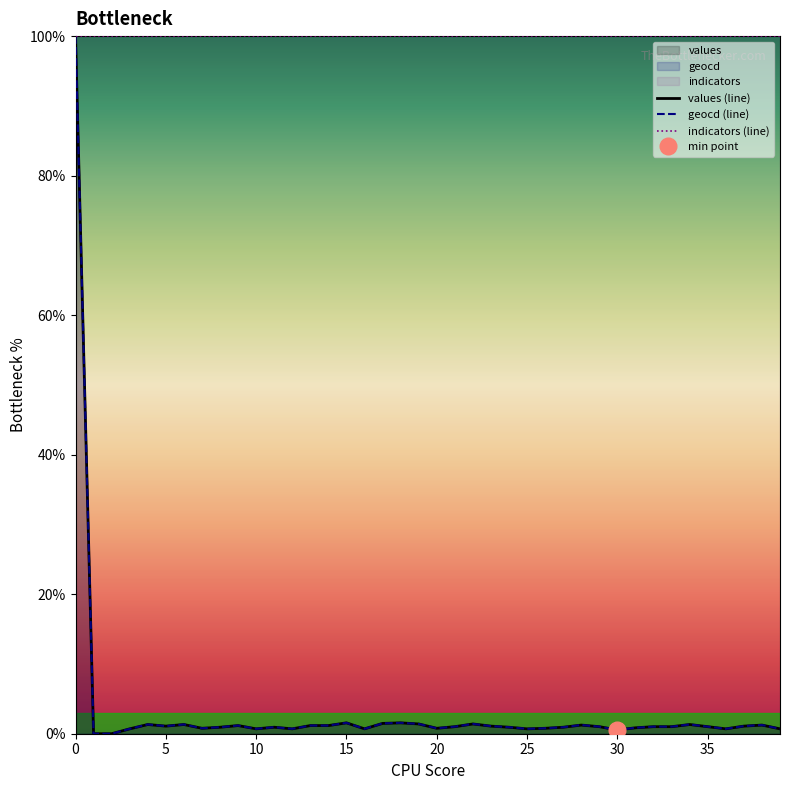

What value does the values series have at 33?

1.0